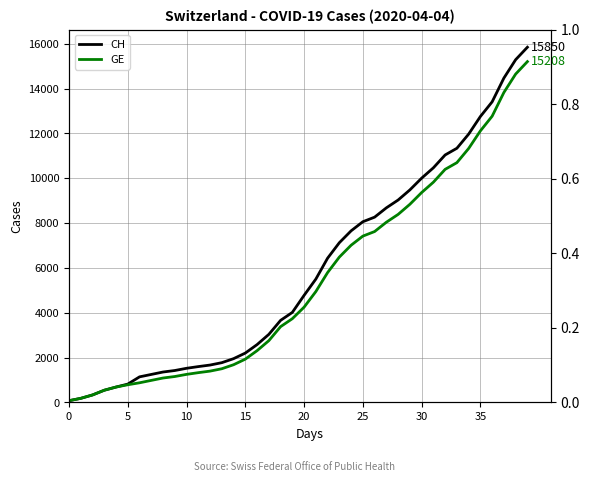

Is it true that GE equals 10399 at 32?

True